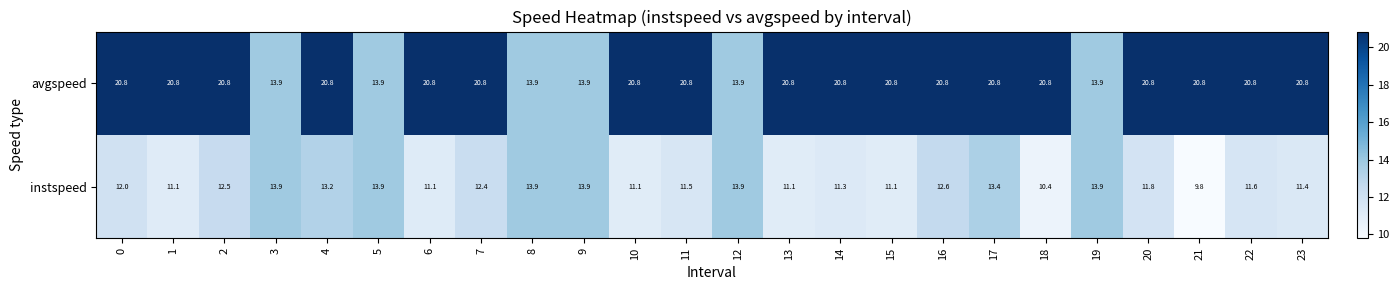

Which category has the lowest value across all series?

21